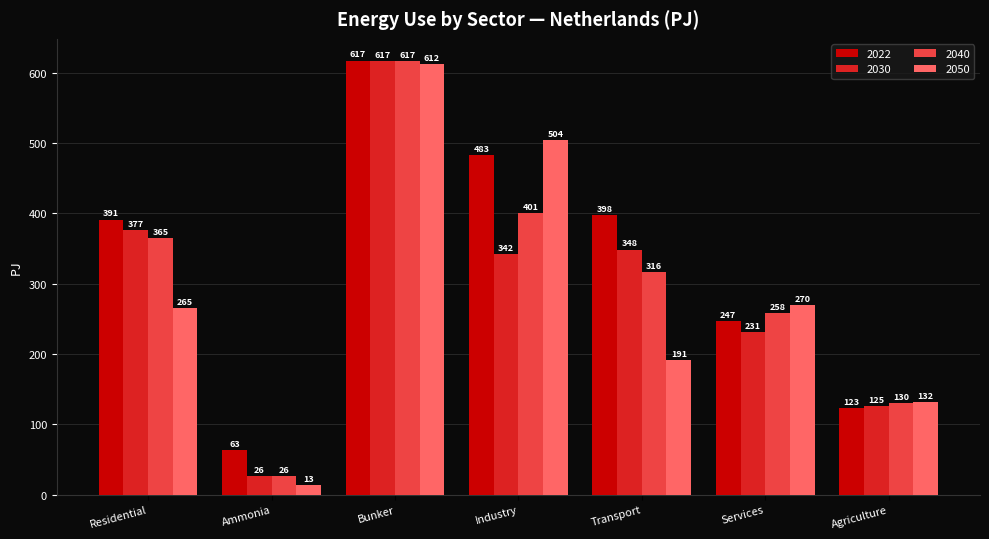

At which category is the sum across all series the highest?

Bunker